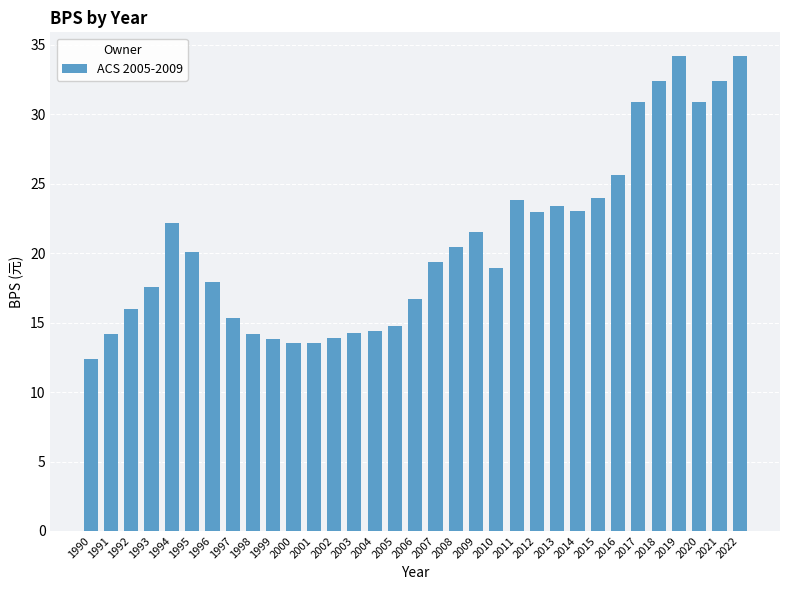

What is the difference between the values at 1998 and 2016?

11.4